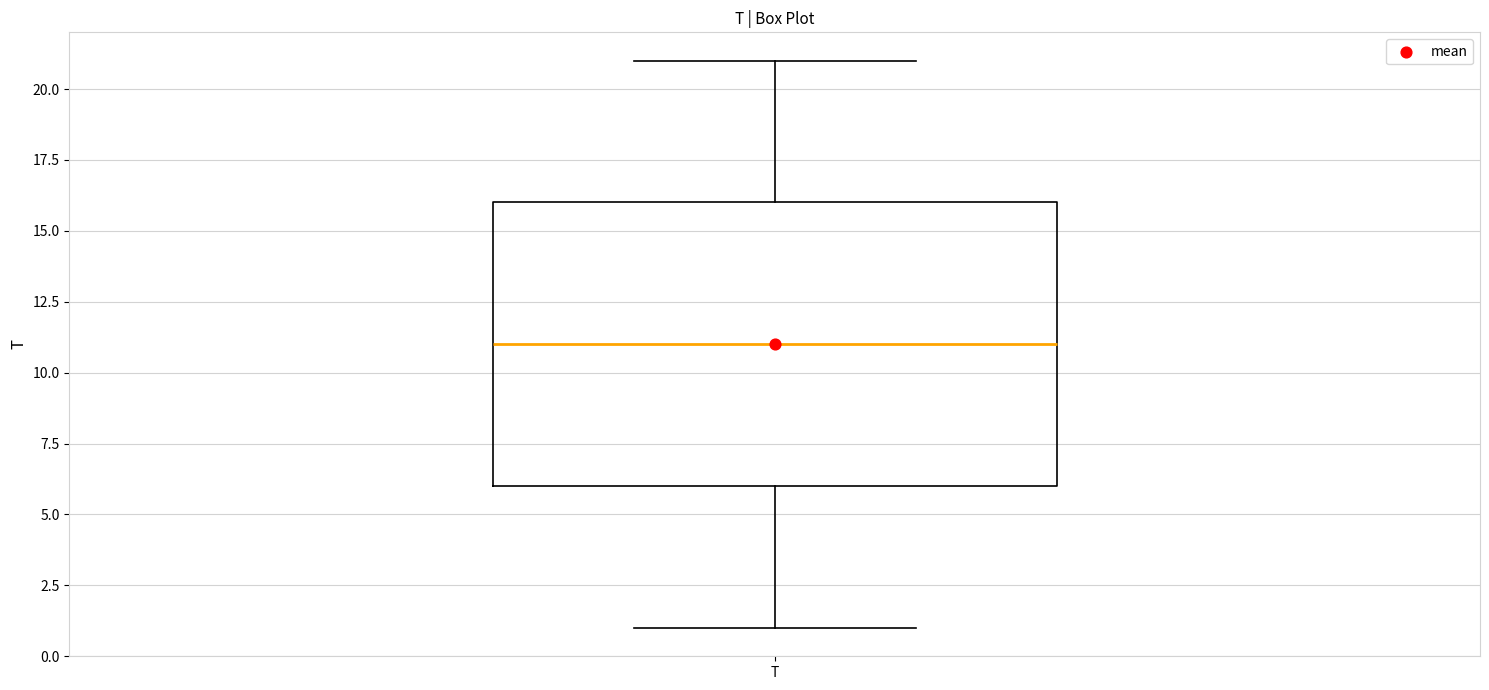

Where is the lower edge of the box for T on the y-axis? The values are not printed on the chart, so give them approximately, as read against the axis.

6